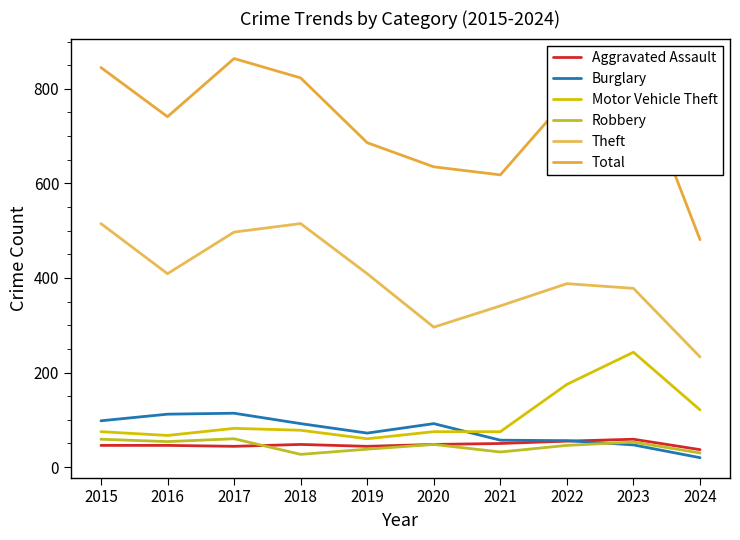

How many categories are shown in the chart?

10